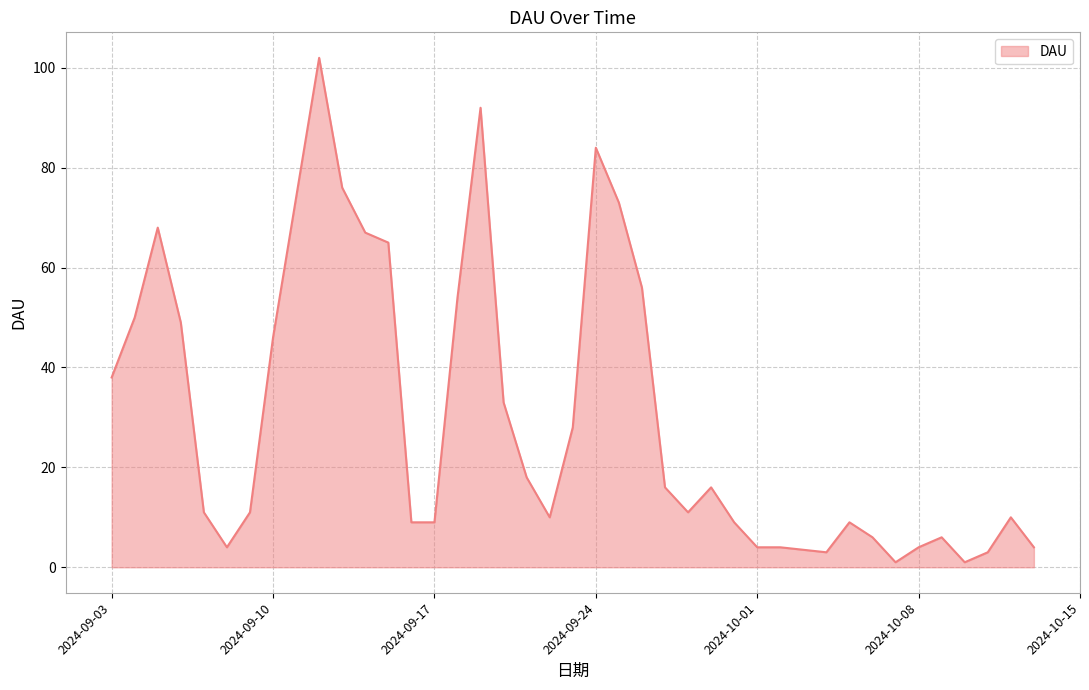

What is the difference between the maximum and minimum values?

101